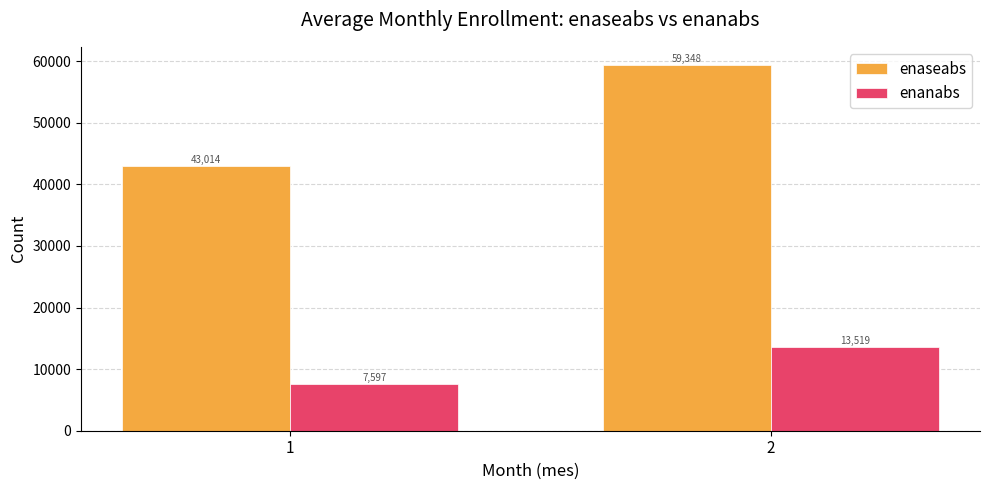

Does the chart contain stacked bars?

No